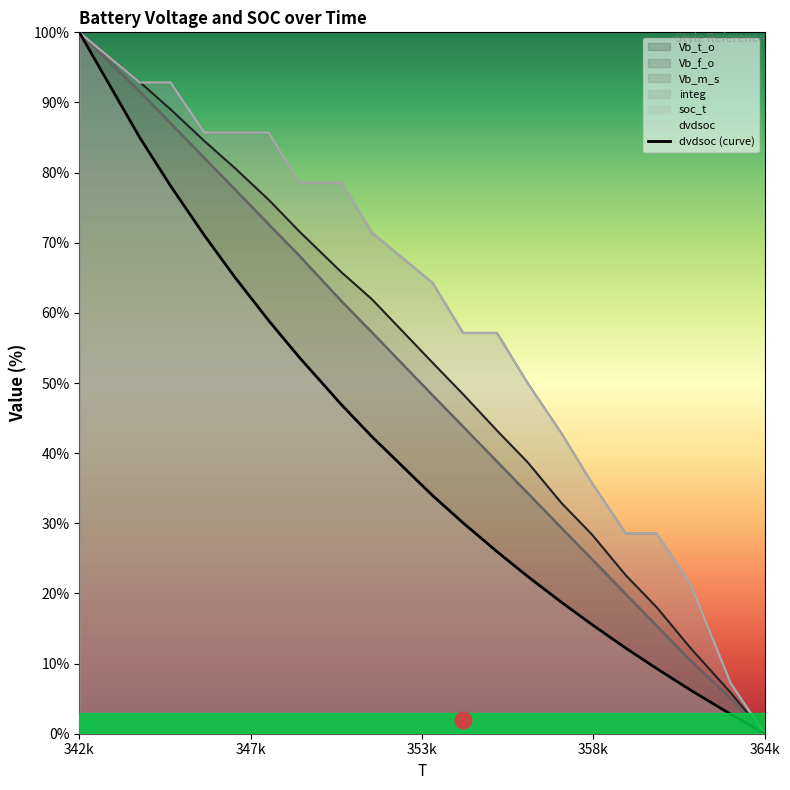

What is the value of the integ point at the 13th from the left?

50.0